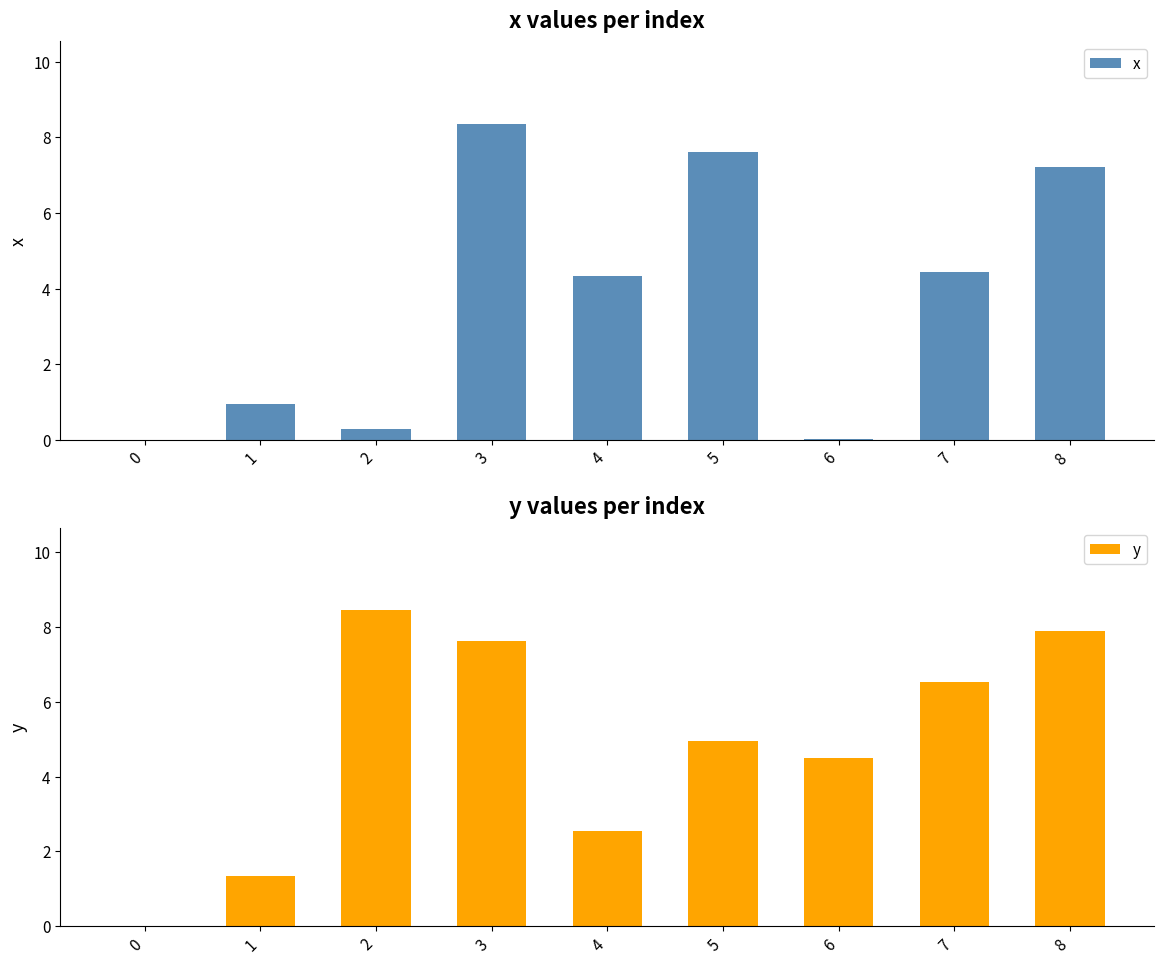

What is the total value across all series at 1?

2.3